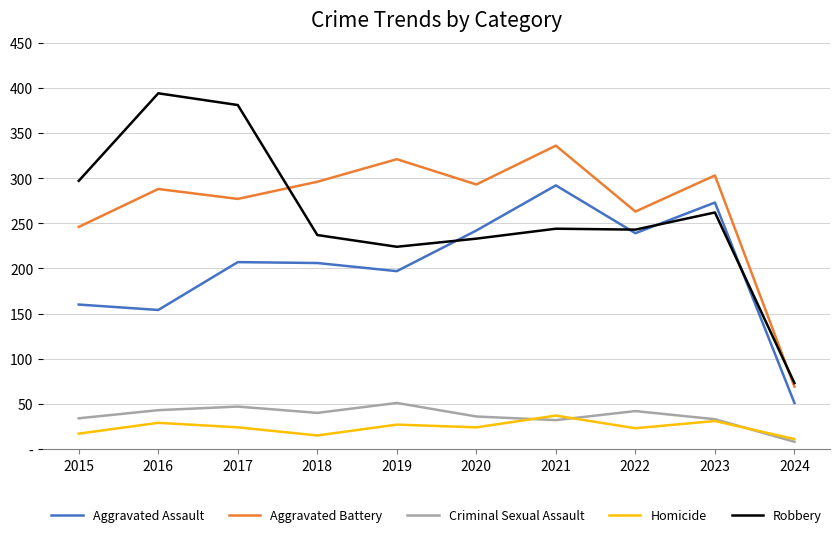

At which category does Homicide reach its first local peak?

2016